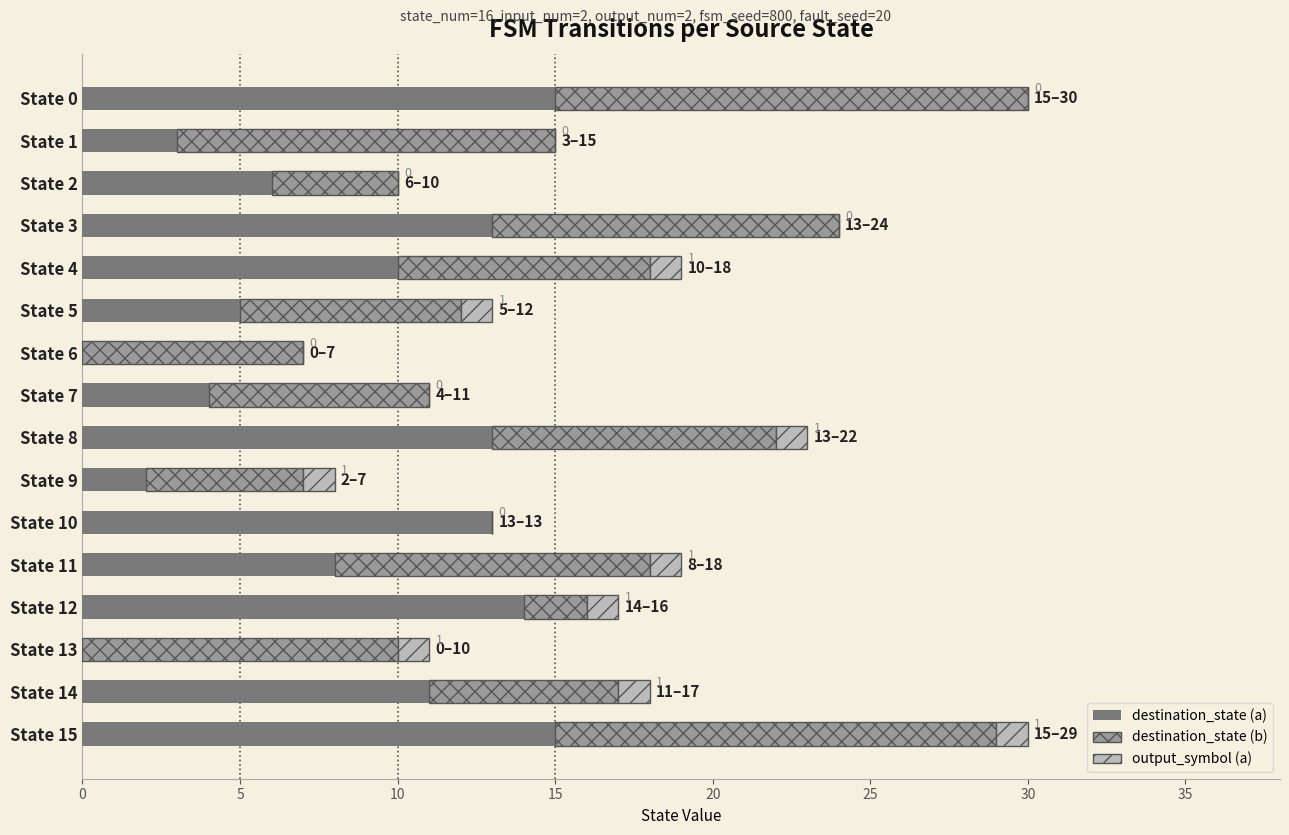

Count the number of data series in this chart.

3